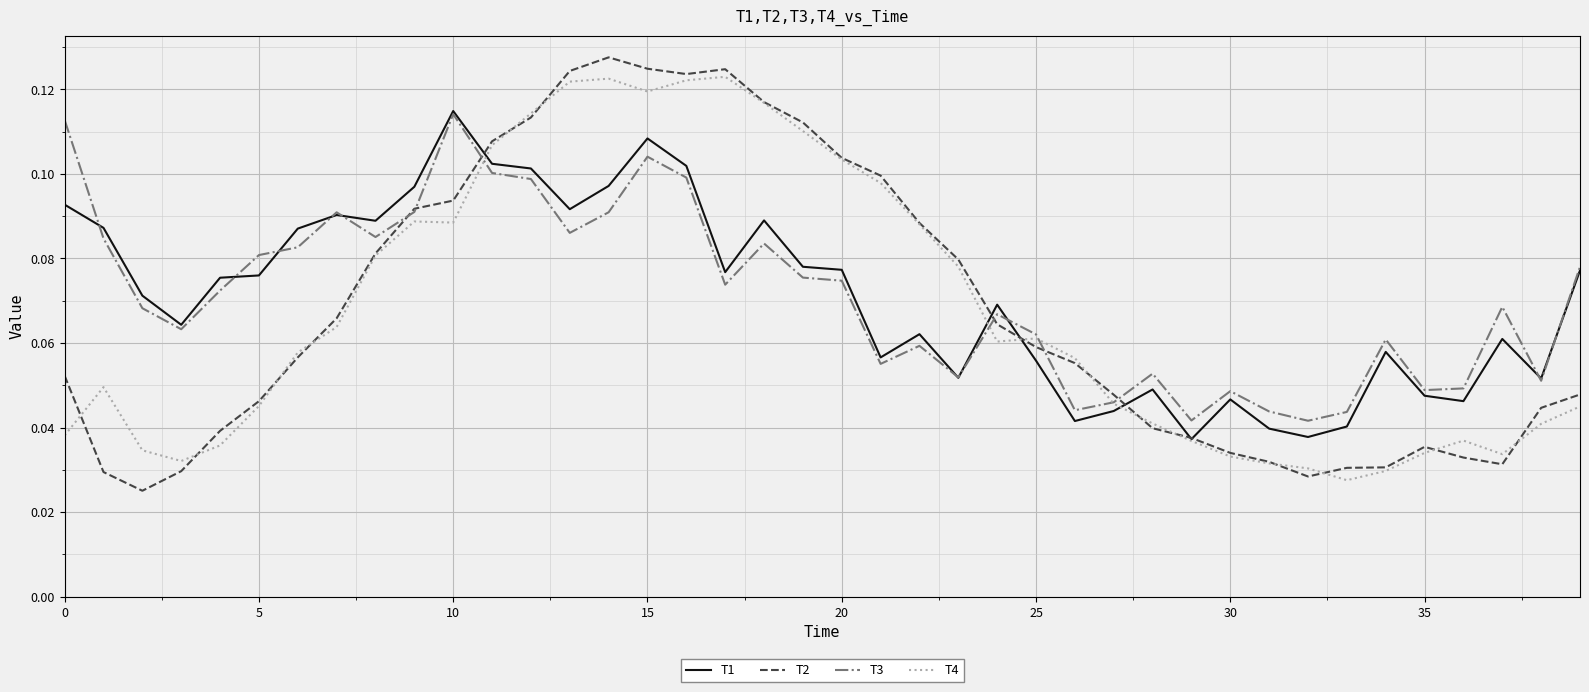

In T3, how many points are higher than both neighbors (excluding endpoints)?

10